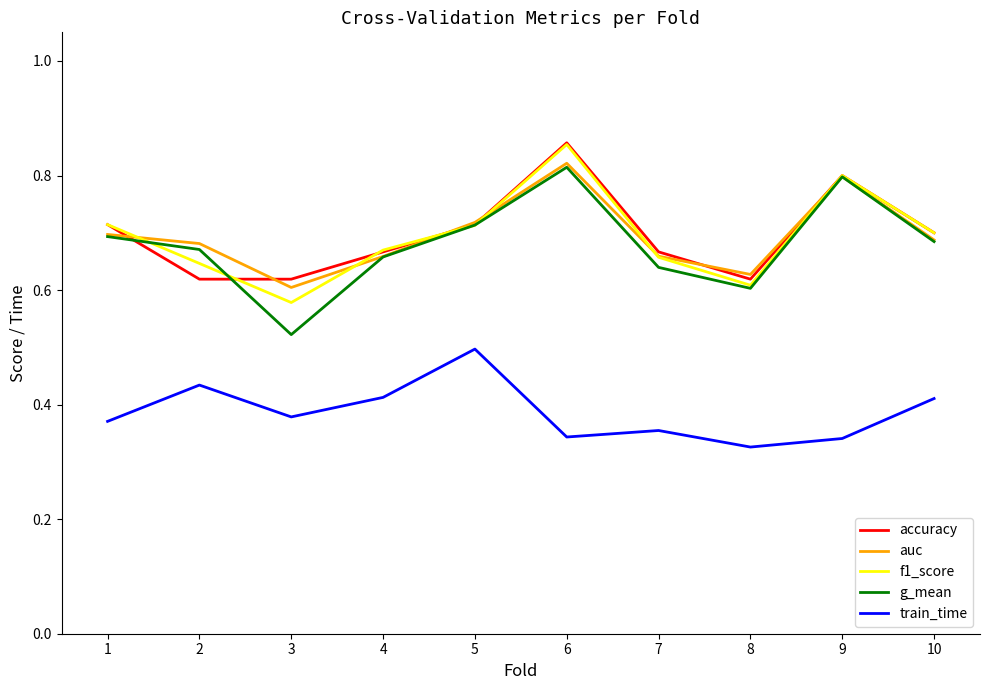

True or false: g_mean and accuracy cross at least once.

True